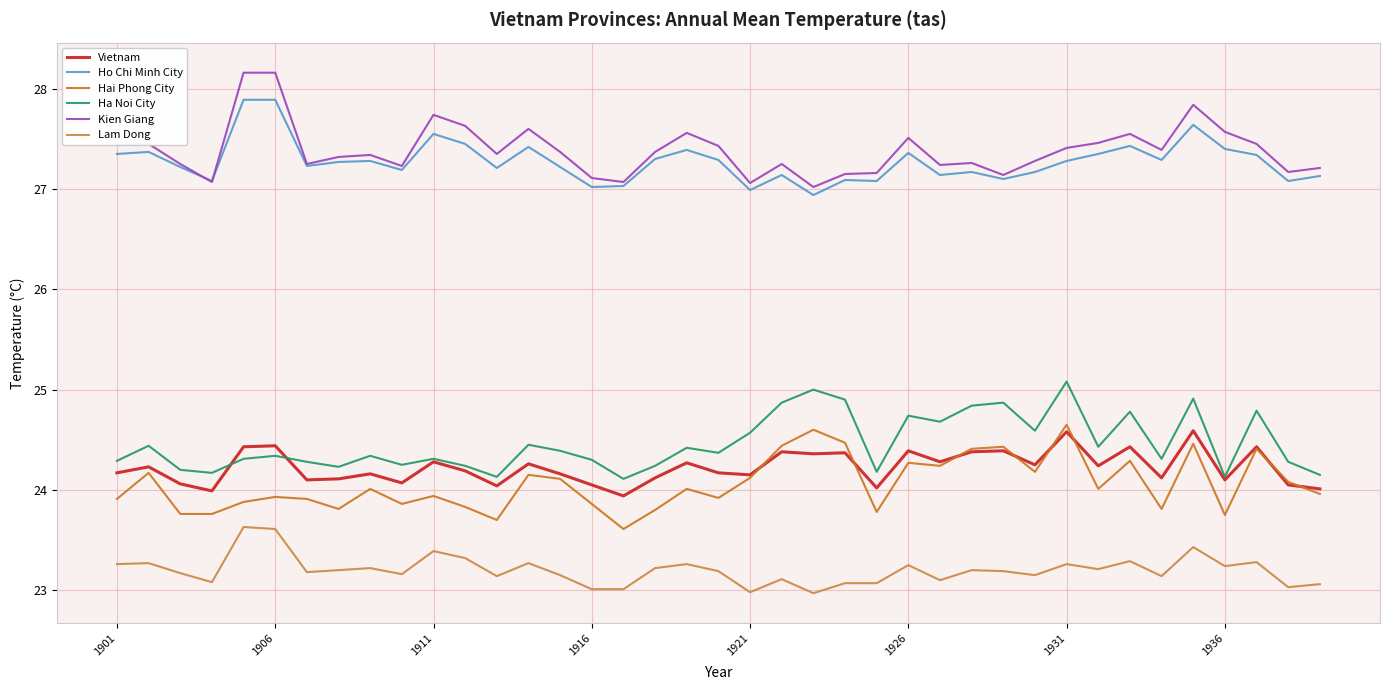

What is the value of the Ha Noi City point at the 20th from the left?

24.4